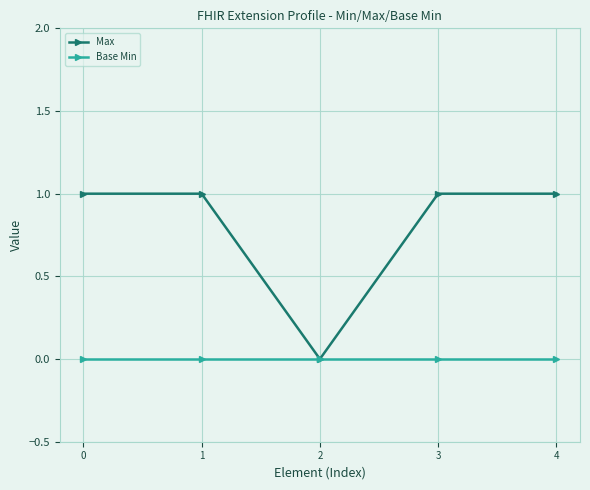

The value of Base Min at 2 is 0. True or false?

True